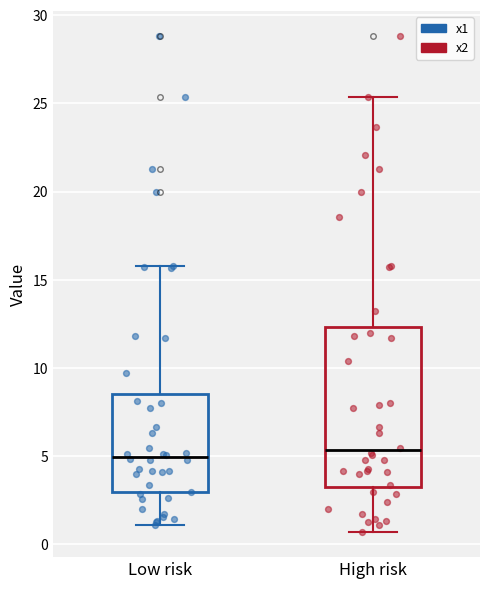

Which box is the tallest, from its lower edge to its upper edge?

High risk